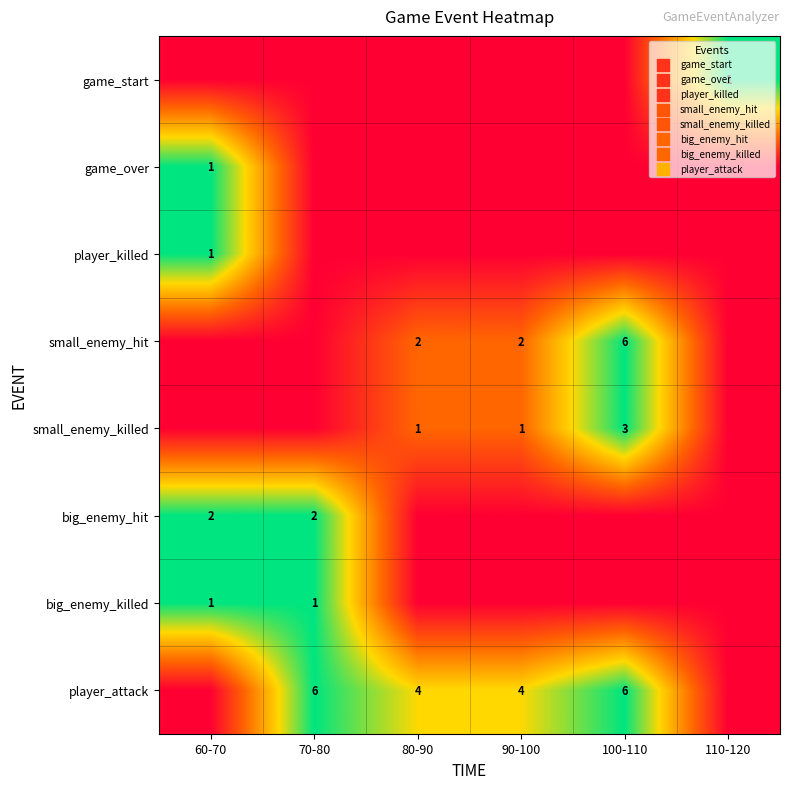

How many series are shown in this chart?

8